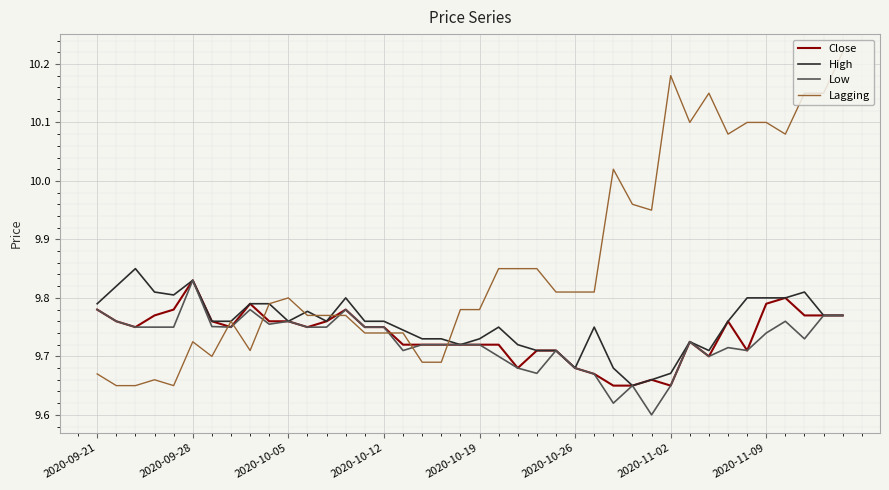

Which series has the largest total across all categories?

Lagging